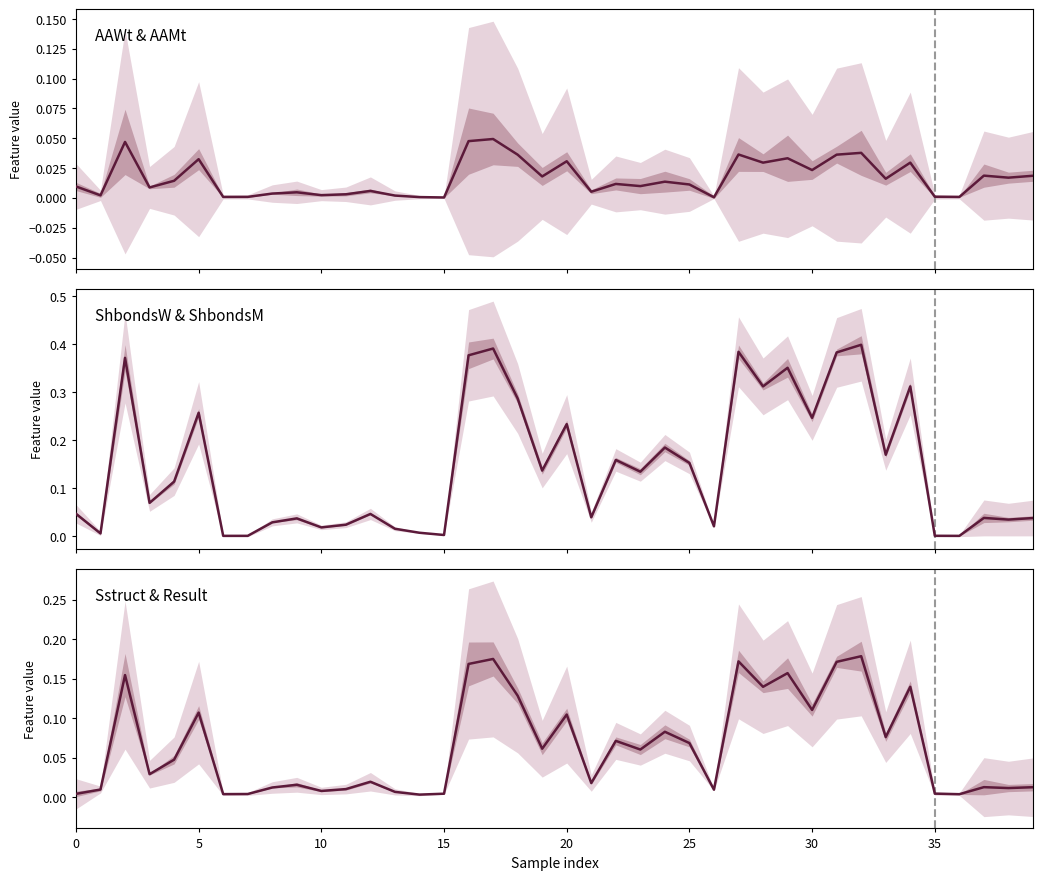

What is the total value across all series at 16?

0.6